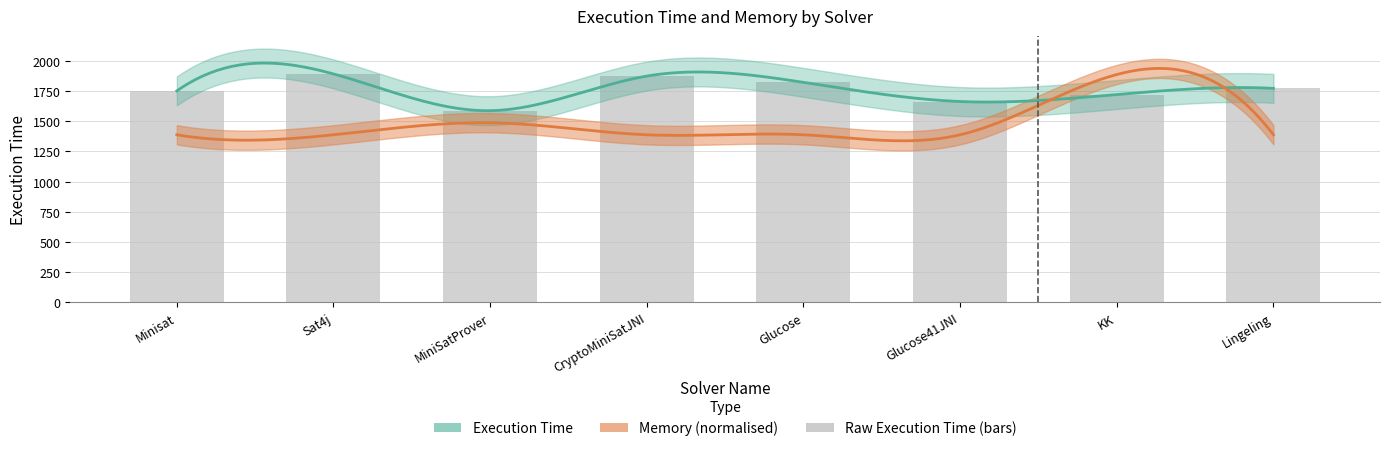

The chart shows a value of 1752 at Minisat. True or false?

True